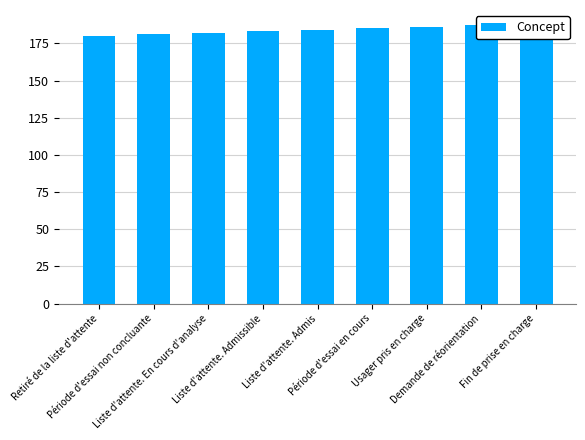

Reading left to right, what are all the values shown in this chart?

180	181	182	183	184	185	186	187	188